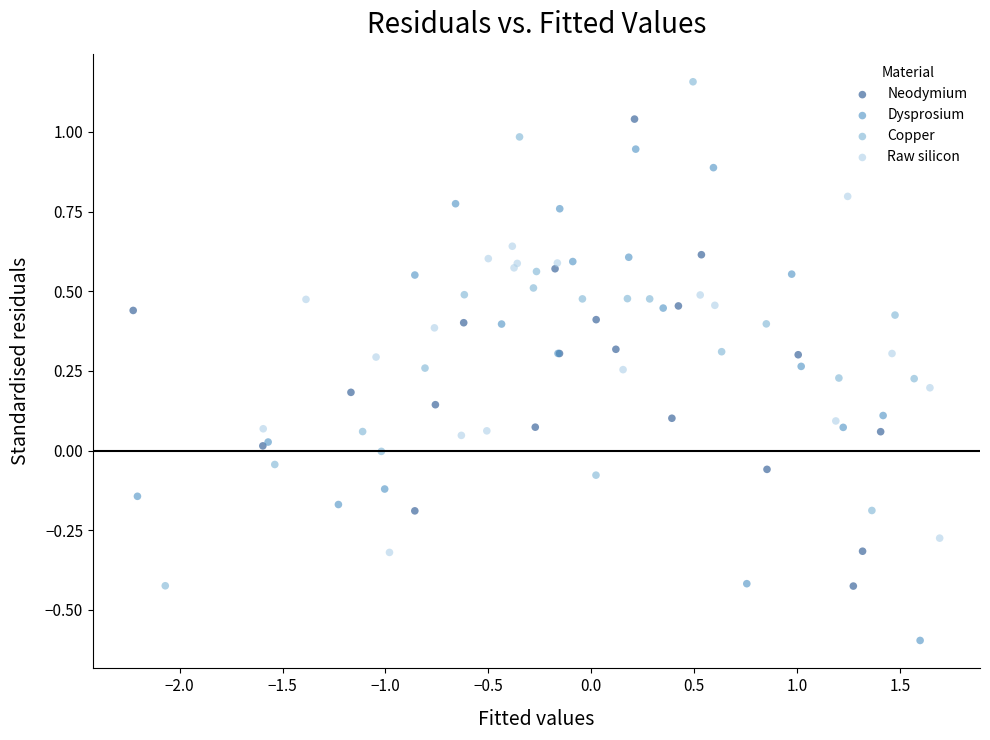

Which series reaches the maximum Y coordinate?

Copper